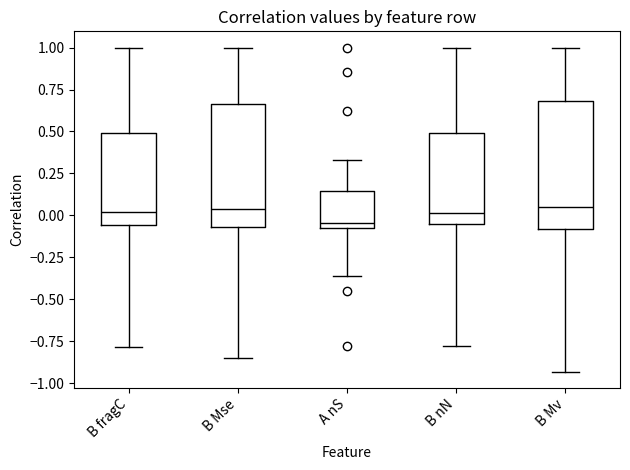

Reading left to right, read every box against the y-axis: the position of its median line, the range the box covers, and the ends of its whiskers. The values are not printed on the chart, so give them approximately, as read against the axis.

B fragC: median 0.00, box -0.05 to 0.50, whiskers -0.80 to 1.00
B Mse: median 0.05, box -0.05 to 0.65, whiskers -0.85 to 1.00
A nS: median -0.05, box -0.10 to 0.15, whiskers -0.35 to 0.35
B nN: median 0.00, box -0.05 to 0.50, whiskers -0.80 to 1.00
B Mv: median 0.05, box -0.10 to 0.70, whiskers -0.95 to 1.00